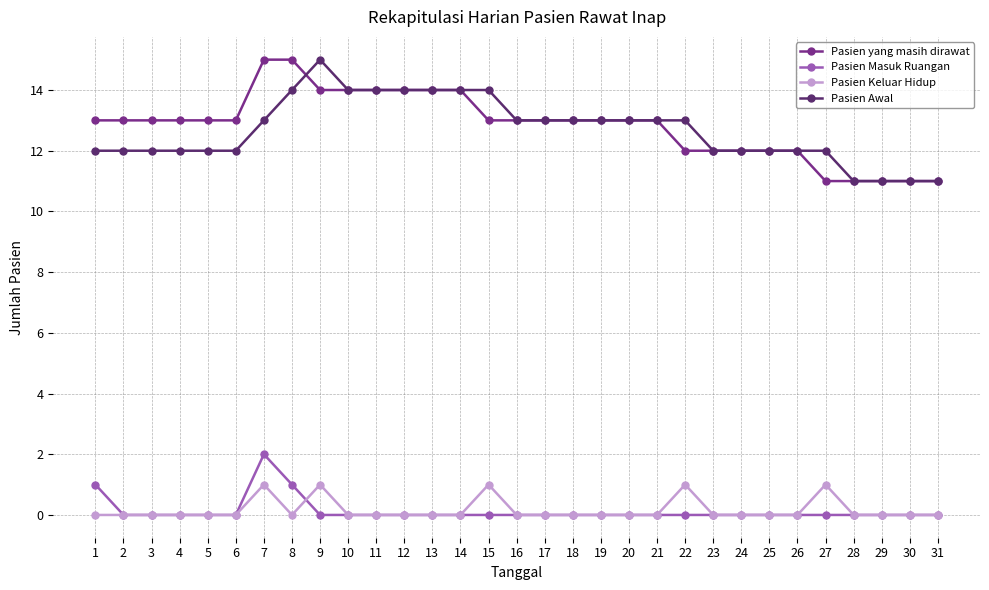

Is it true that Pasien yang masih dirawat equals 13 at 16?

True